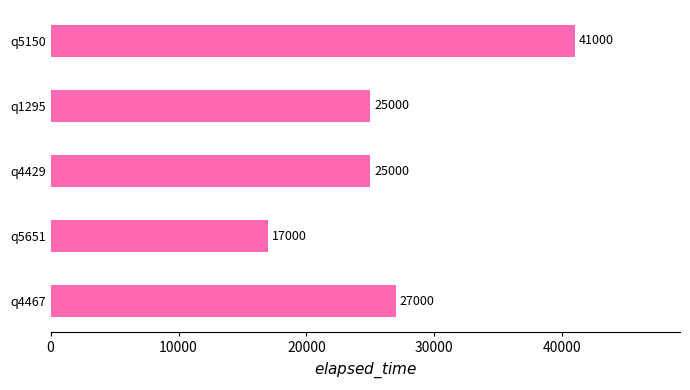

Which has a higher value, q4429 or q5150?

q5150